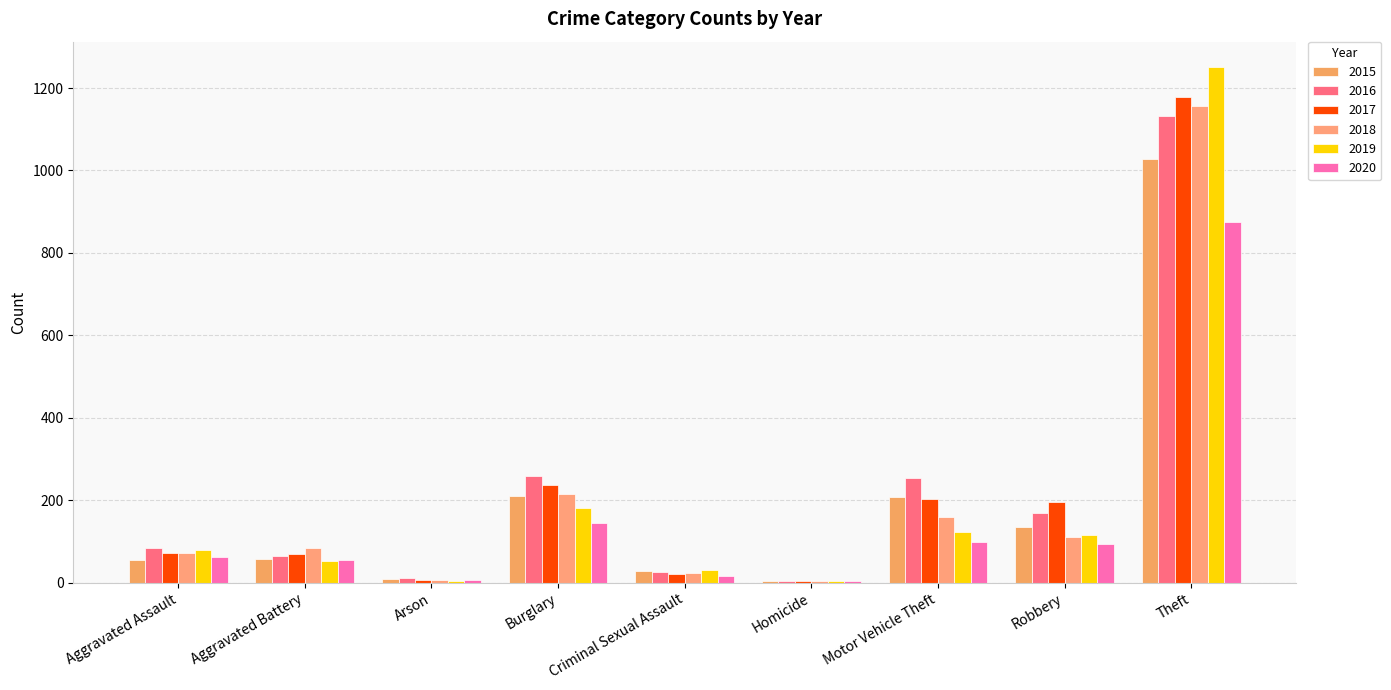

At which category does the chart reach its peak across all series?

Theft